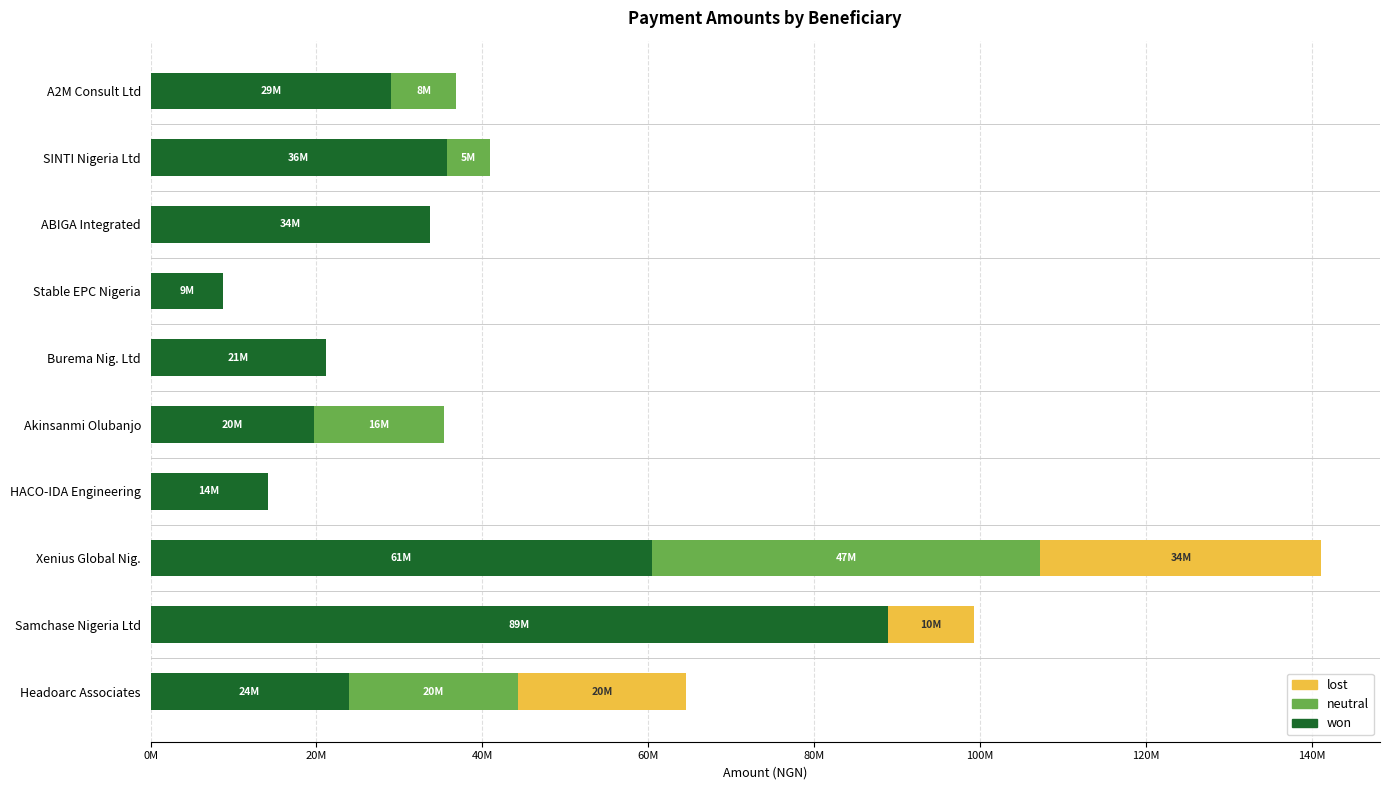

What are all the series names shown in the legend?

lost, neutral, won